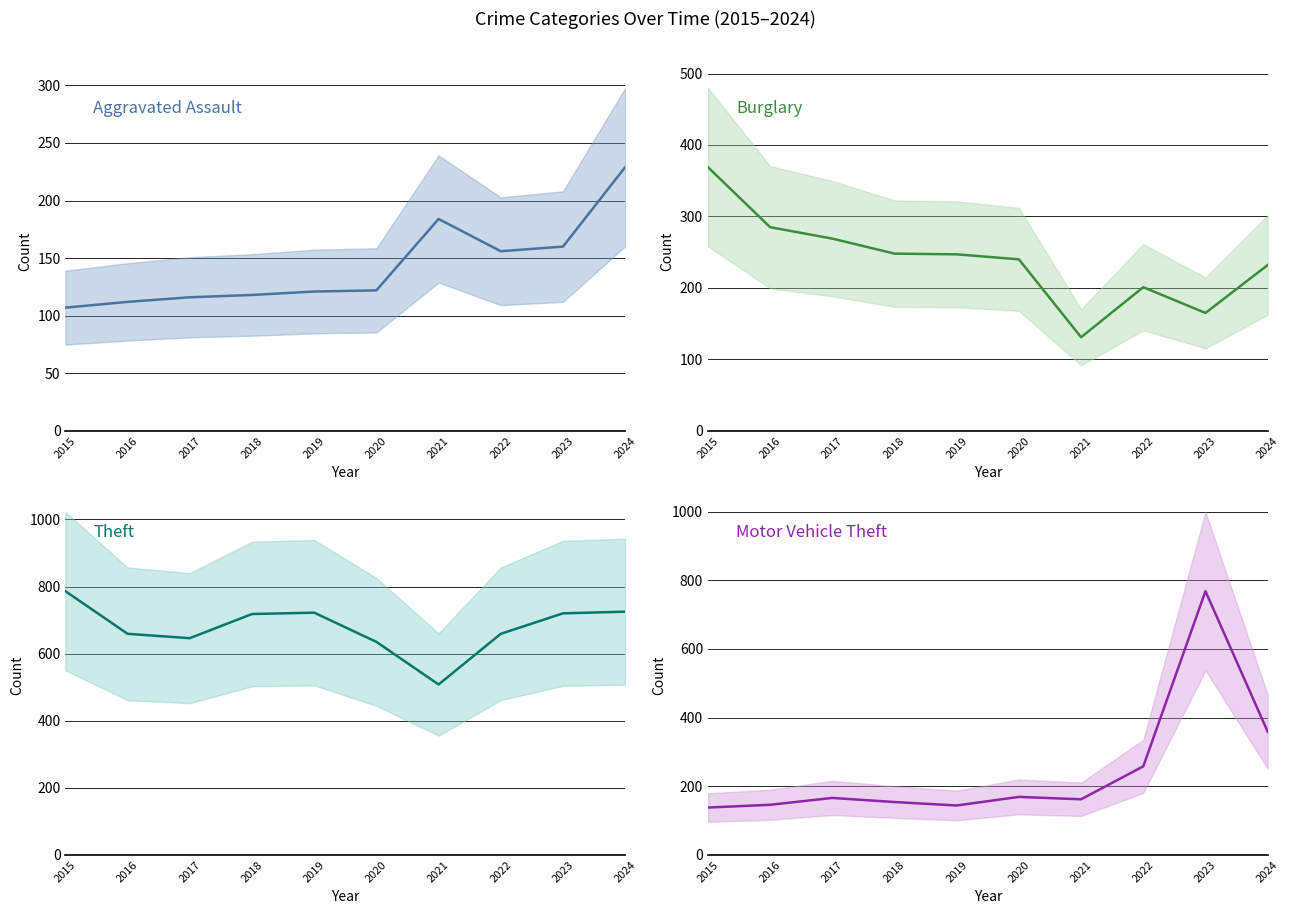

What are all the series names shown in the legend?

Aggravated Assault, Burglary, Theft, Motor Vehicle Theft